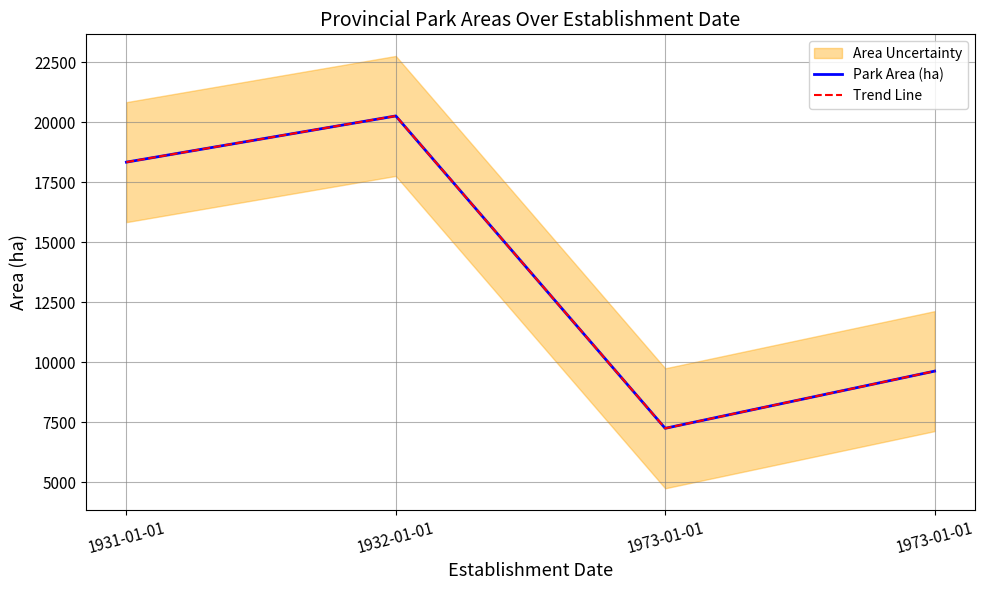

Where does the Trend Line series first go above 18331?

1931-01-01